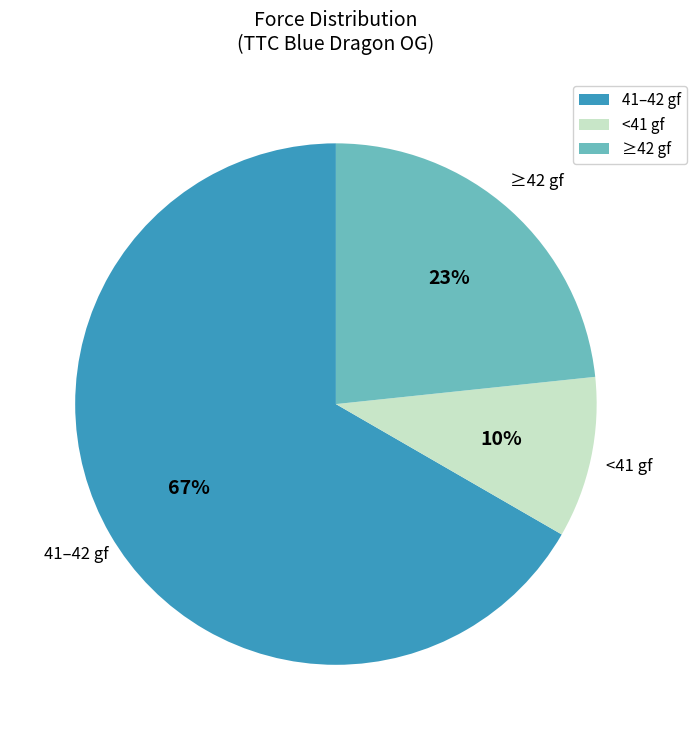

Combined, do 41–42 gf and ≥42 gf account for over 50%?

Yes